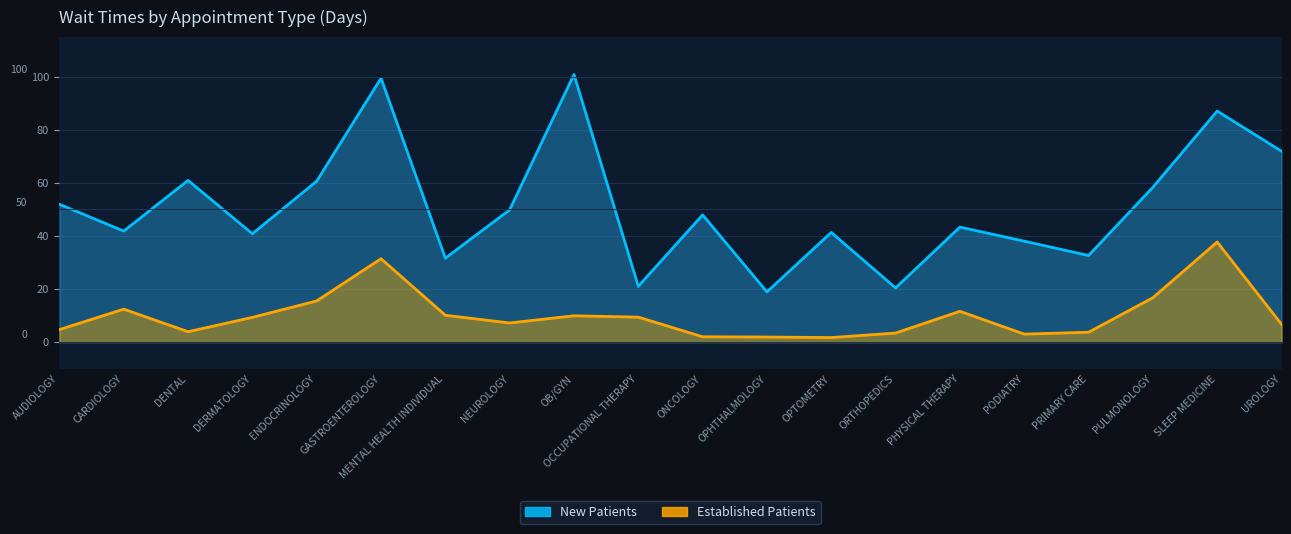

What is the maximum value shown in the chart?

100.8